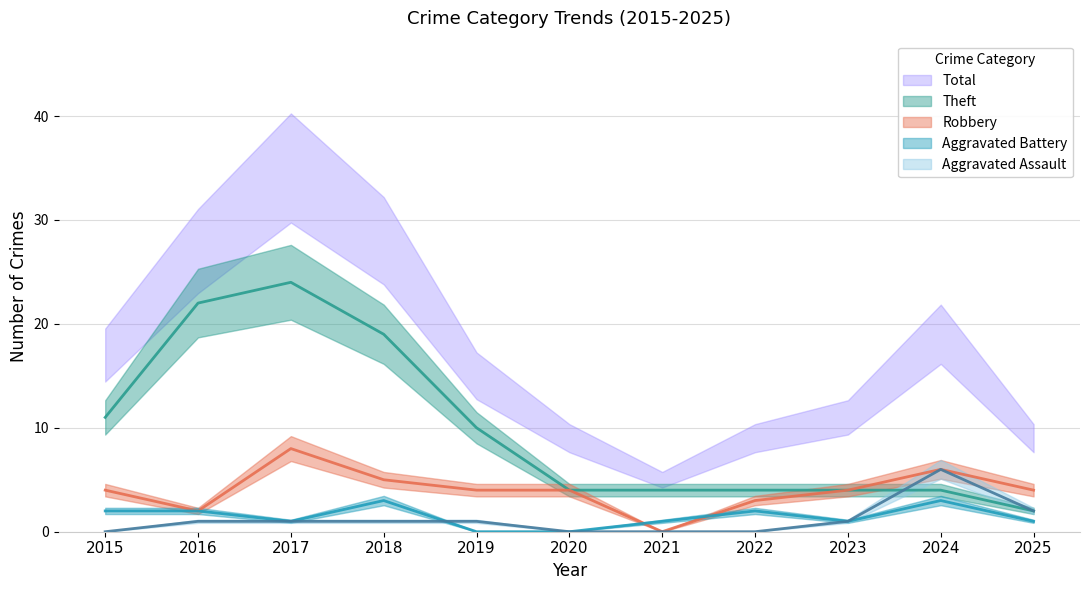

True or false: Total has a value of 9 at 2020.

True